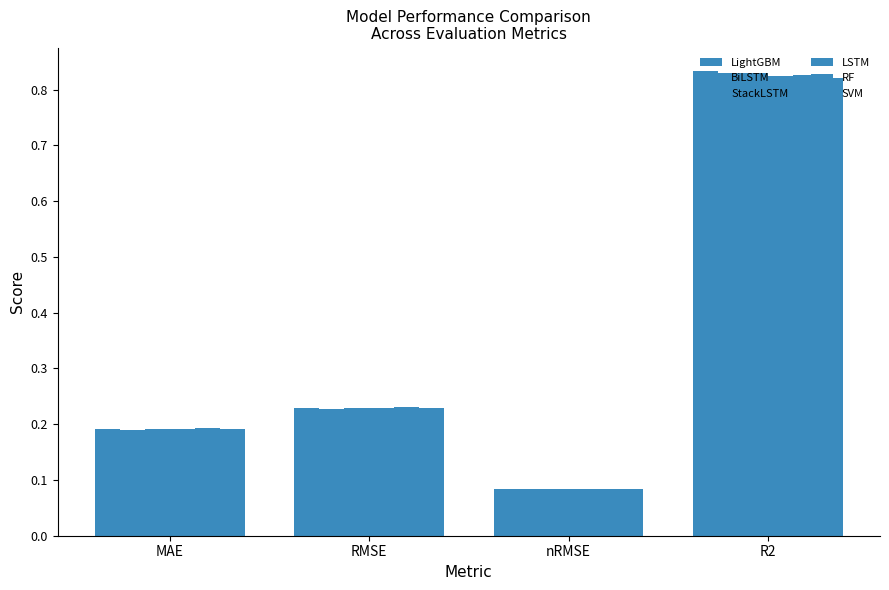

True or false: SVM has a value of 0.1 at nRMSE.

False